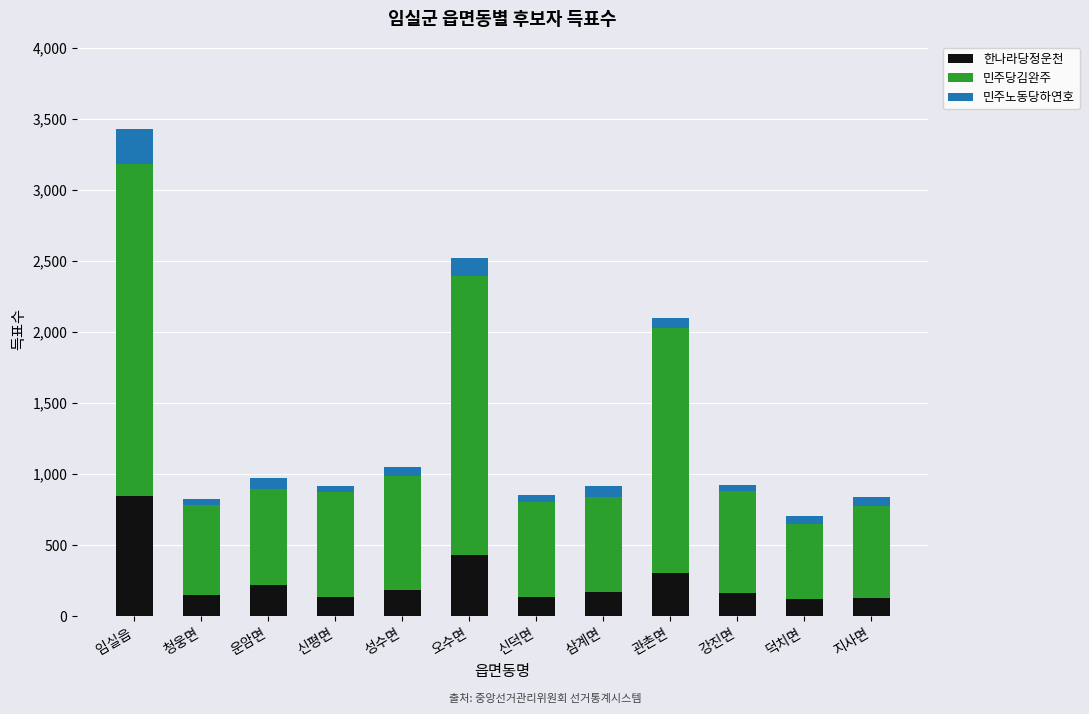

At which label is 한나라당정운천 closest to 483?

오수면